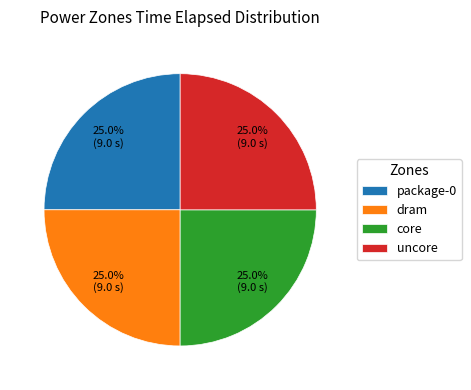

How many slices are in this pie chart?

4